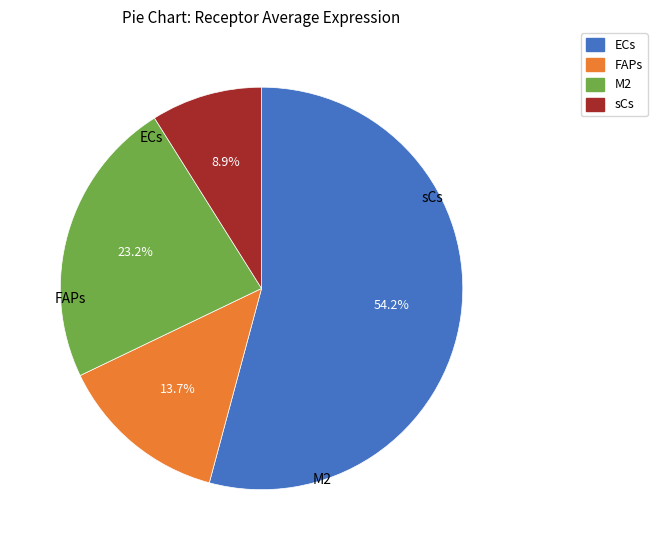

What percentage is the sCs slice, to the nearest percent?

9%